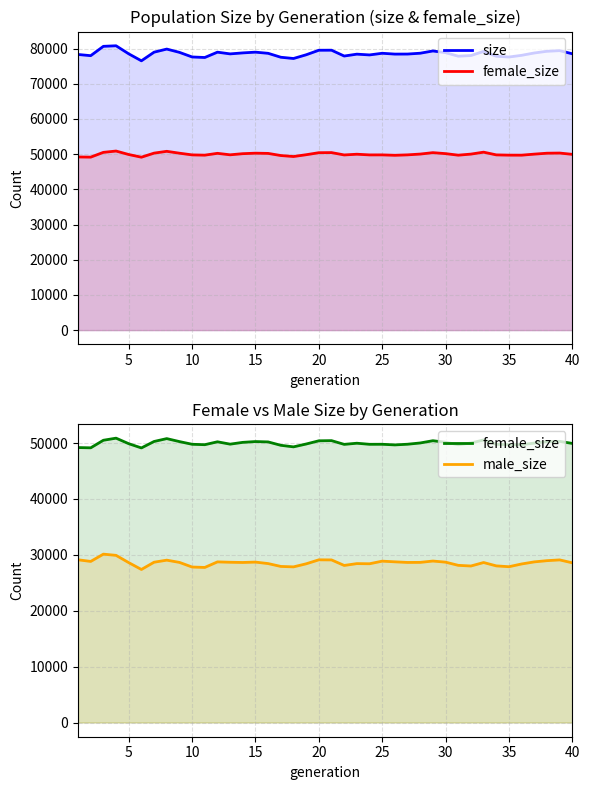

What is the sum of the male_size (size - female_size) values at 5 and 30?

56944